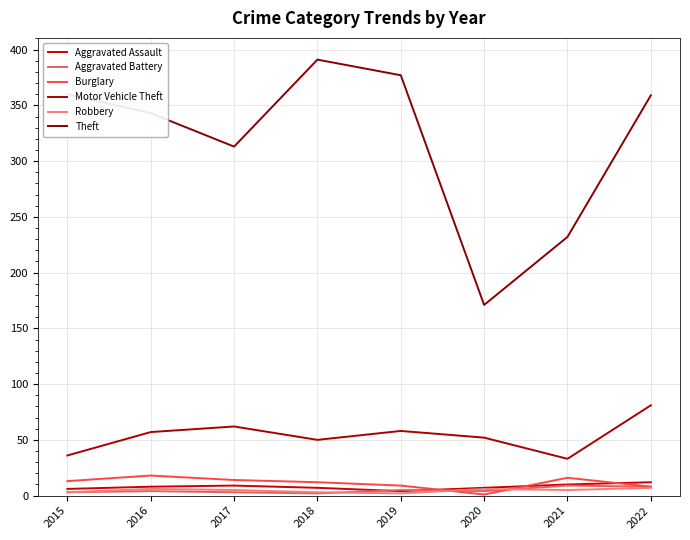

Which has a higher value, 2015 or 2022?

2022